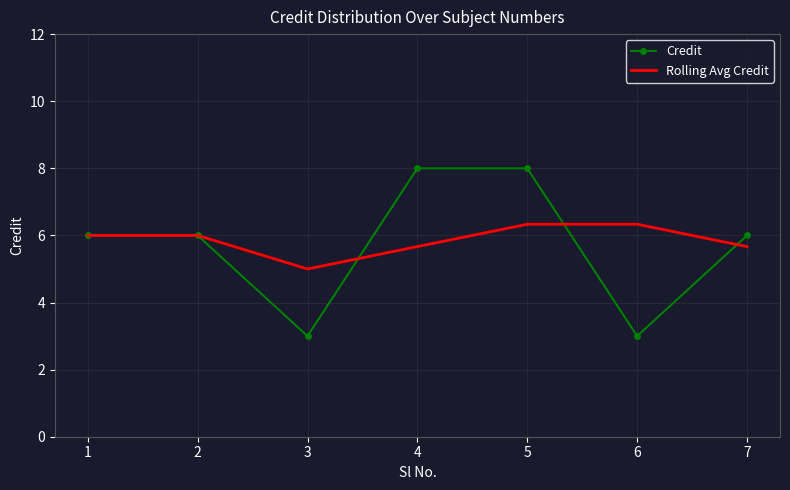

The Rolling Avg Credit series shows 6.0 at 1. True or false?

True